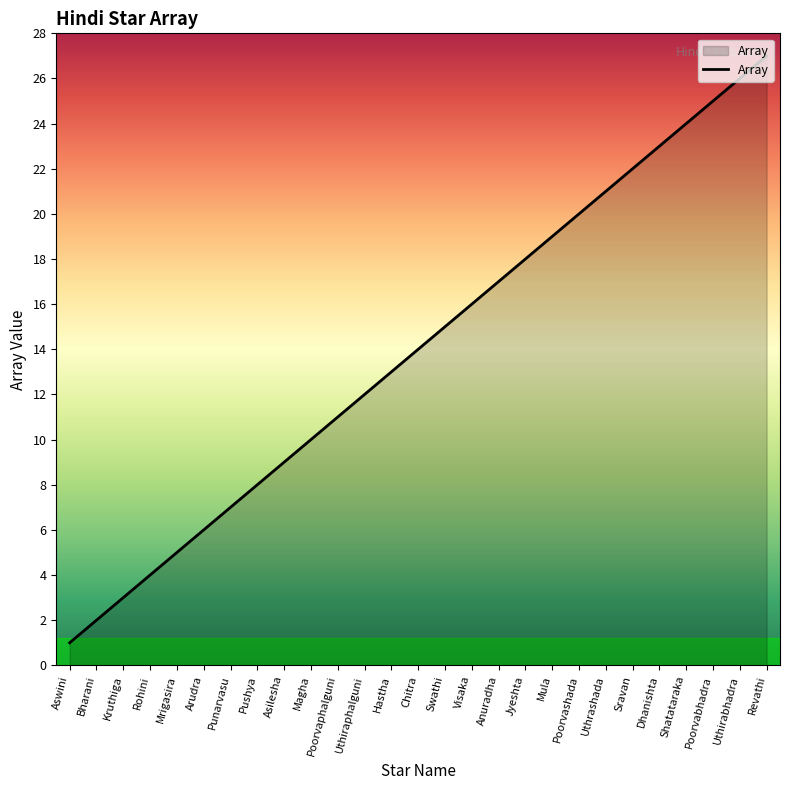

What is the minimum value shown in the chart?

1